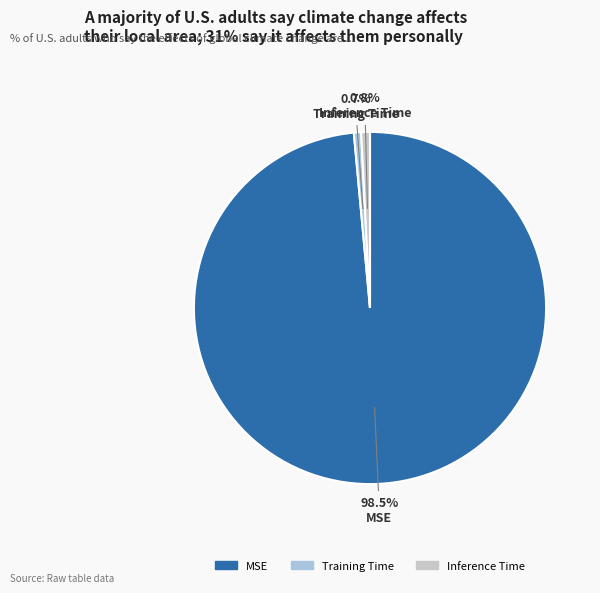

Which slice is the largest?

MSE